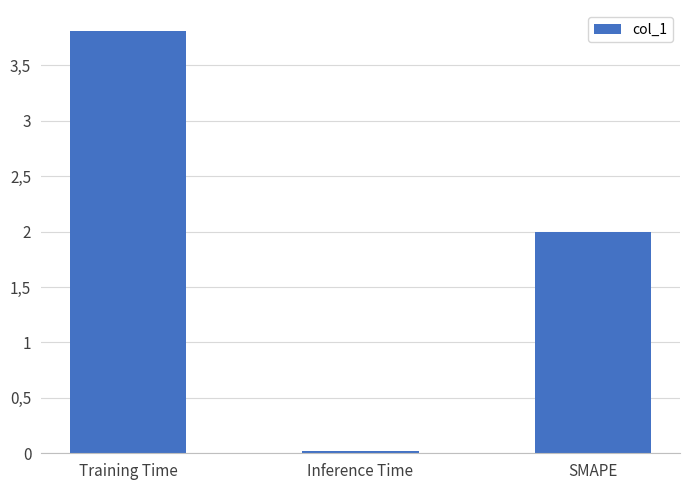

Does the chart contain any negative values?

No